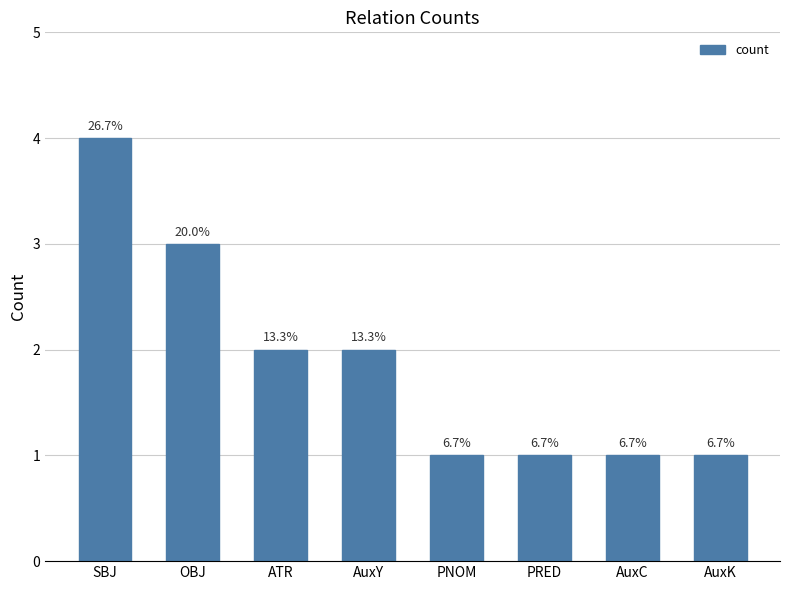

What is the approximate value at PNOM?

1